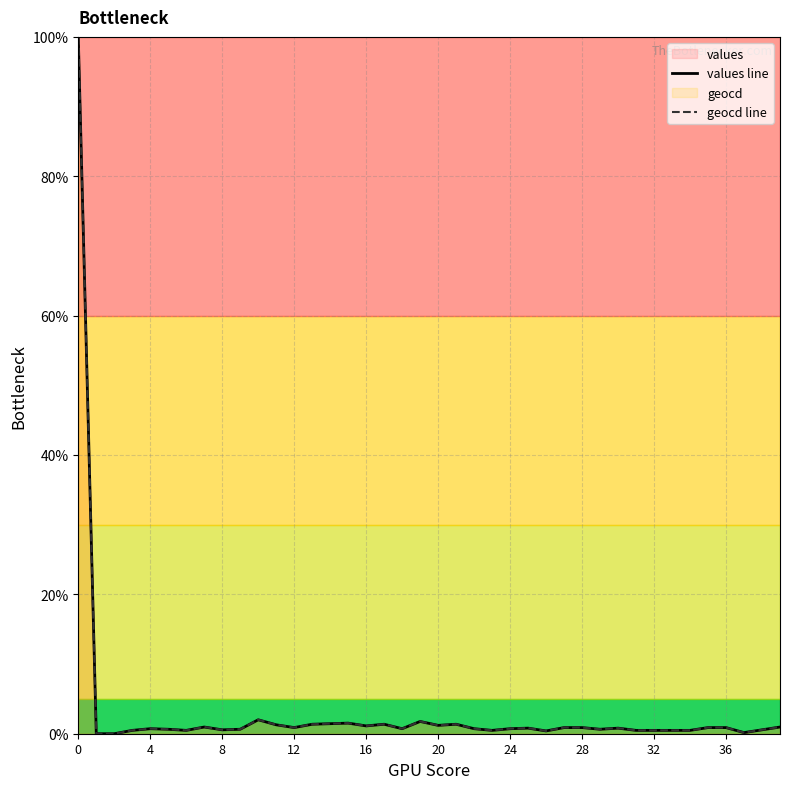

Reading left to right, transcribe all the data shown in this chart.

values: 100.0	0.0	0.0	0.5	0.7	0.6	0.5	1.0	0.6	0.6	2.0	1.3	0.9	1.4	1.4	1.5	1.1	1.4	0.7	1.8	1.2	1.4	0.7	0.5	0.7	0.8	0.4	0.9	0.9	0.6	0.8	0.5	0.5	0.5	0.5	0.9	0.9	0.2	0.6	1.0
geocd: 100.0	0.0	0.0	0.5	0.7	0.6	0.5	1.0	0.6	0.6	2.0	1.3	0.9	1.4	1.4	1.5	1.1	1.4	0.7	1.8	1.2	1.4	0.7	0.5	0.7	0.8	0.4	0.9	0.9	0.6	0.8	0.5	0.5	0.5	0.5	0.9	0.9	0.2	0.6	1.0